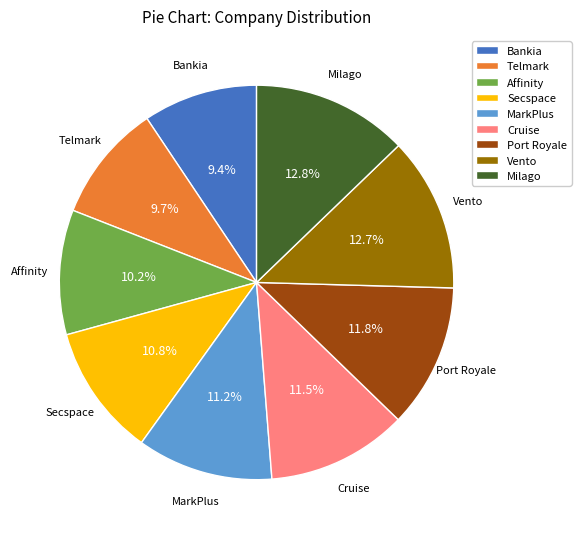

Do Secspace and Vento together represent more than half of the pie?

No